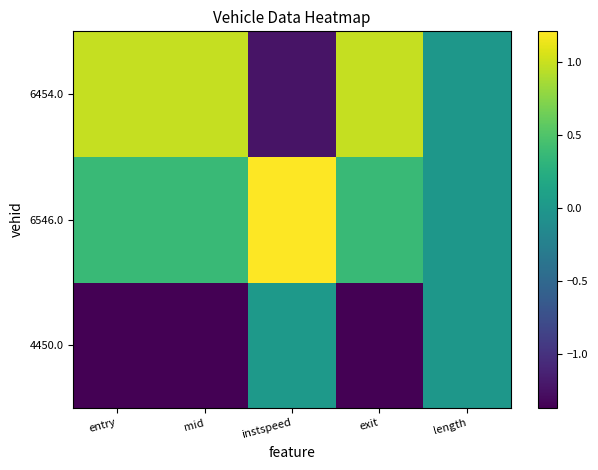

Reading left to right, transcribe all the data shown in this chart.

4450.0: entry=-1.4	mid=-1.4	instspeed=0.0	exit=-1.4	length=0.0
6546.0: entry=0.4	mid=0.4	instspeed=1.2	exit=0.4	length=0.0
6454.0: entry=1.0	mid=1.0	instspeed=-1.2	exit=1.0	length=0.0